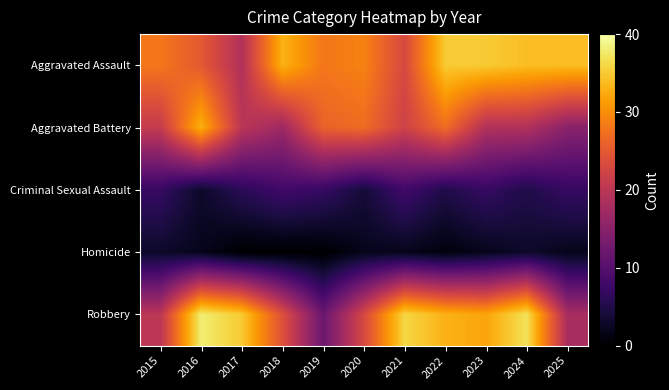

How many categories are shown in the chart?

11